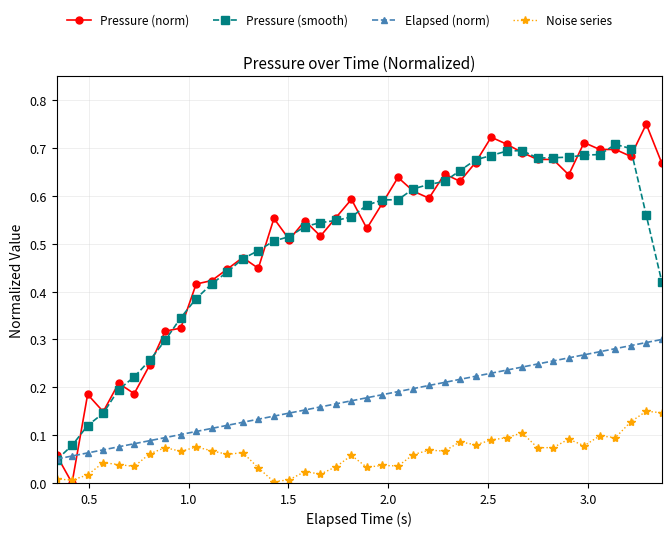

True or false: Pressure (norm) has more than 0 interior local peaks.

True